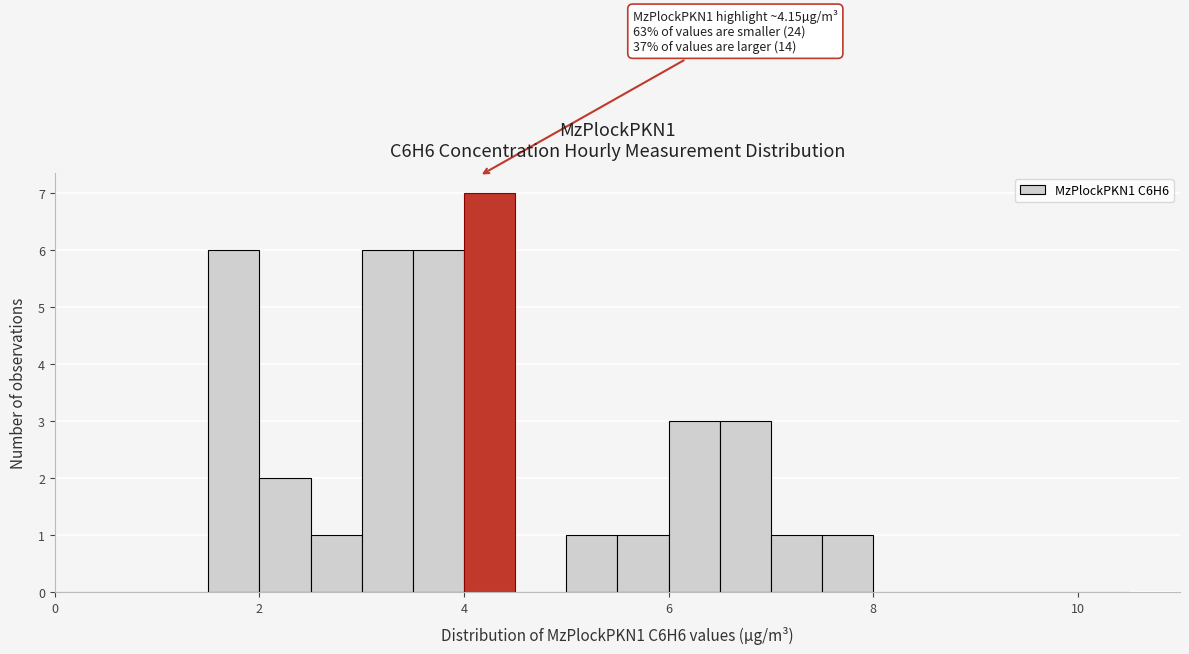

Around what value on the x-axis is the tallest bar? Give the approximate position of its centre, as read against the axis.

4.2